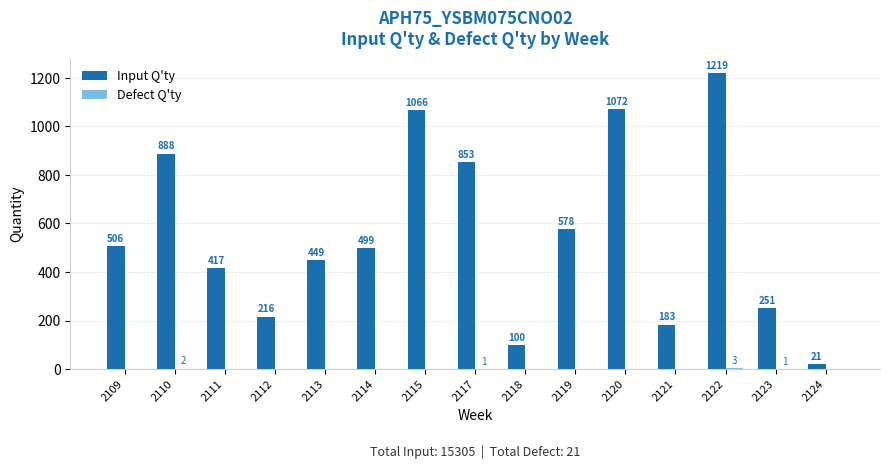

True or false: Input Q'ty has a value of 1511 at 2117.

False